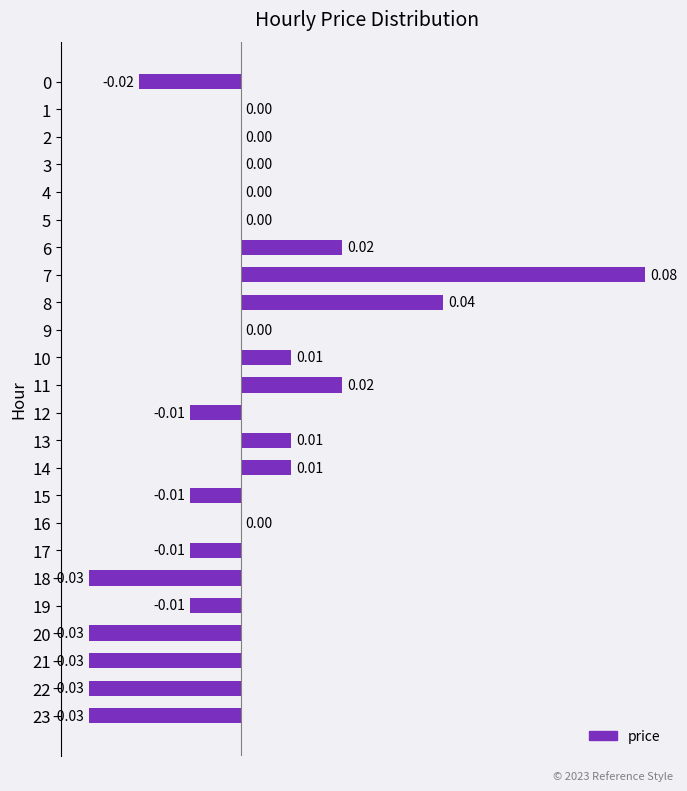

Between 10 and 18, which is larger?

10